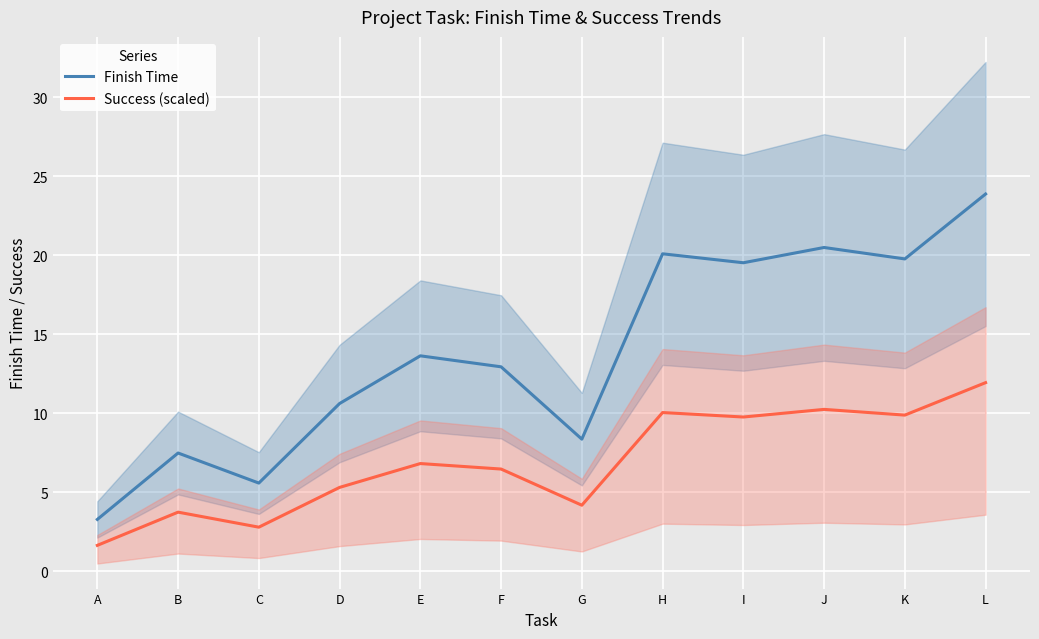

At which label is Success (scaled) closest to 6?

F